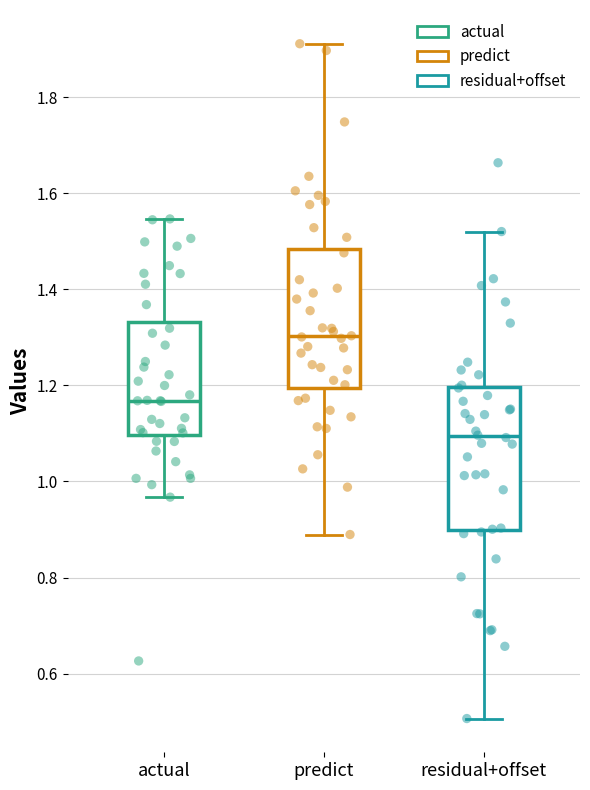

Where is the upper edge of the box for residual+offset on the y-axis? The values are not printed on the chart, so give them approximately, as read against the axis.

1.20